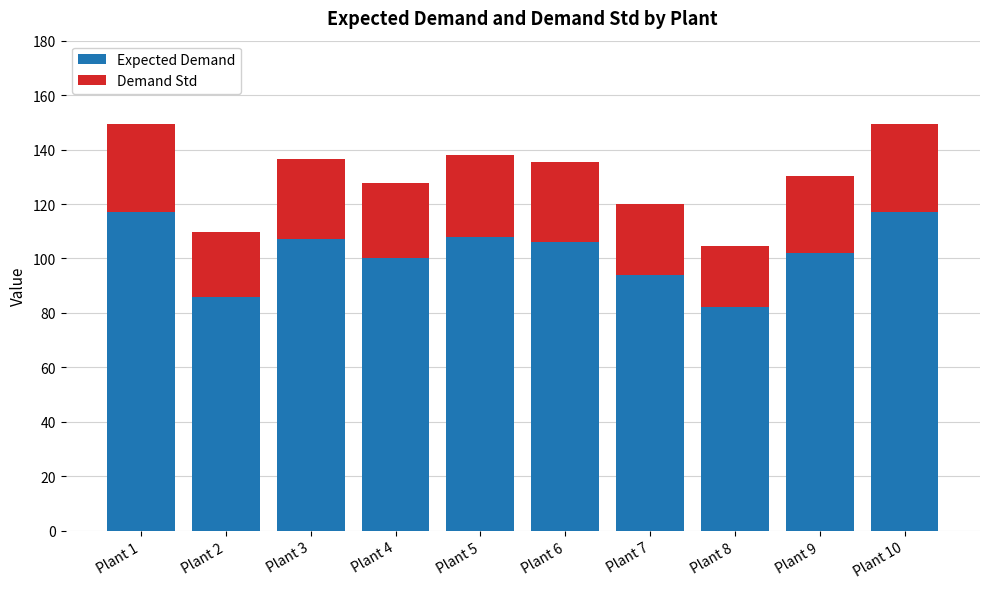

Reading right to left, what are the values for Expected Demand?

117.0	102.0	82.0	94.0	106.0	108.0	100.0	107.0	86.0	117.0